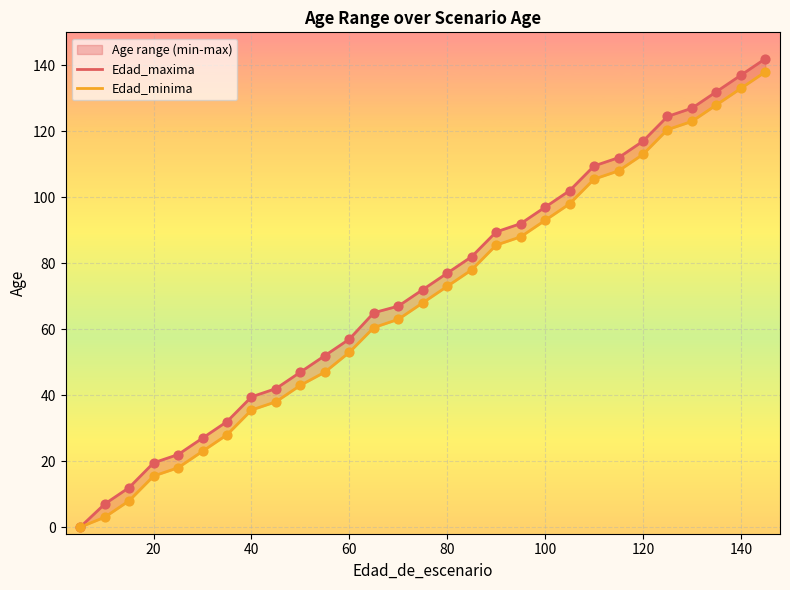

Is the value of Edad_minima at 9 greater than the value of Edad_maxima at 12?

No